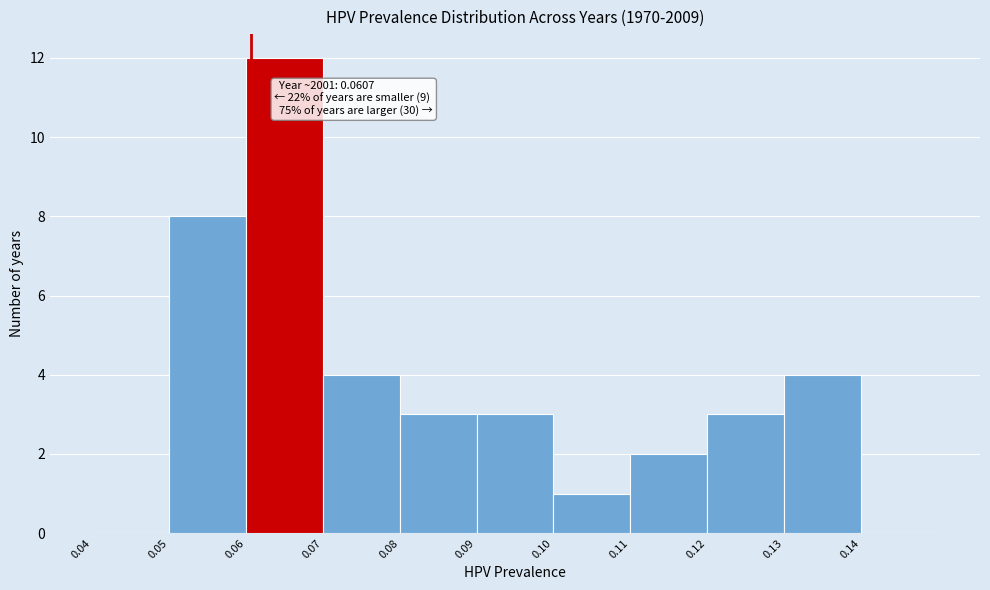

Over which range of the x-axis is the bar tallest?

0.06 to 0.07